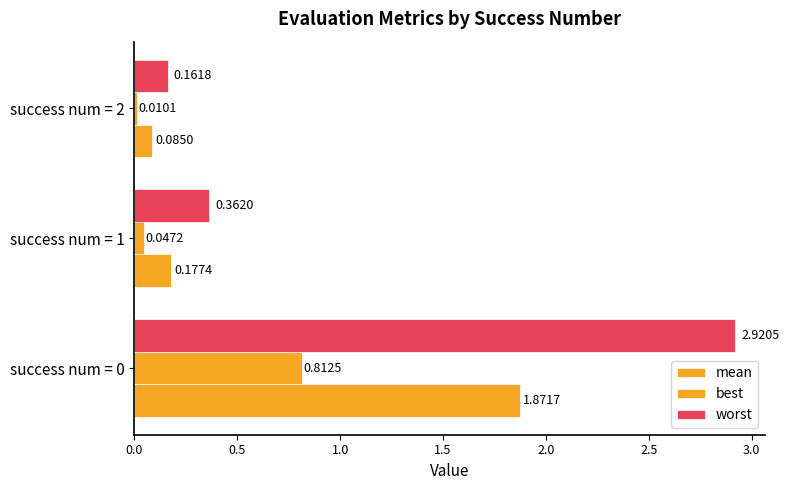

How many bars are there in total?

9